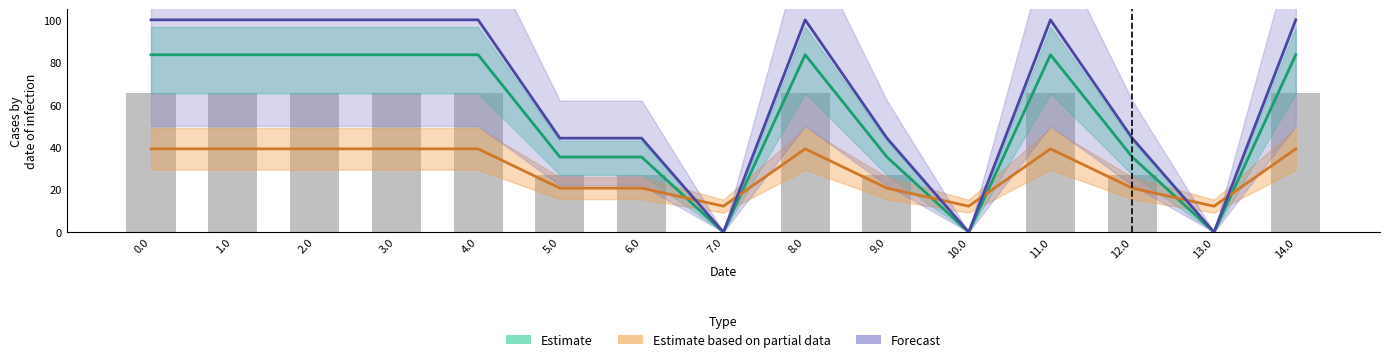

What is the label of the 4th bar from the right?

11.0